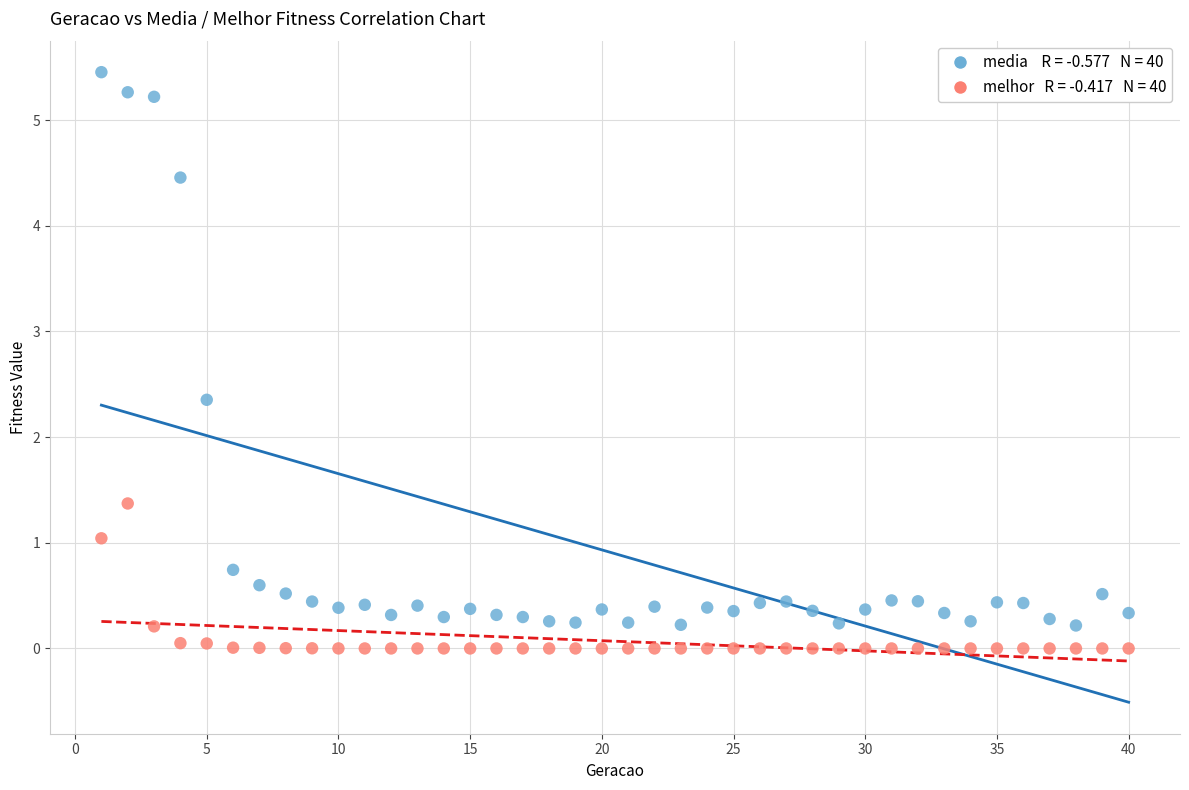

Across all data points, what is the range of Y values (max minus min)?

5.5